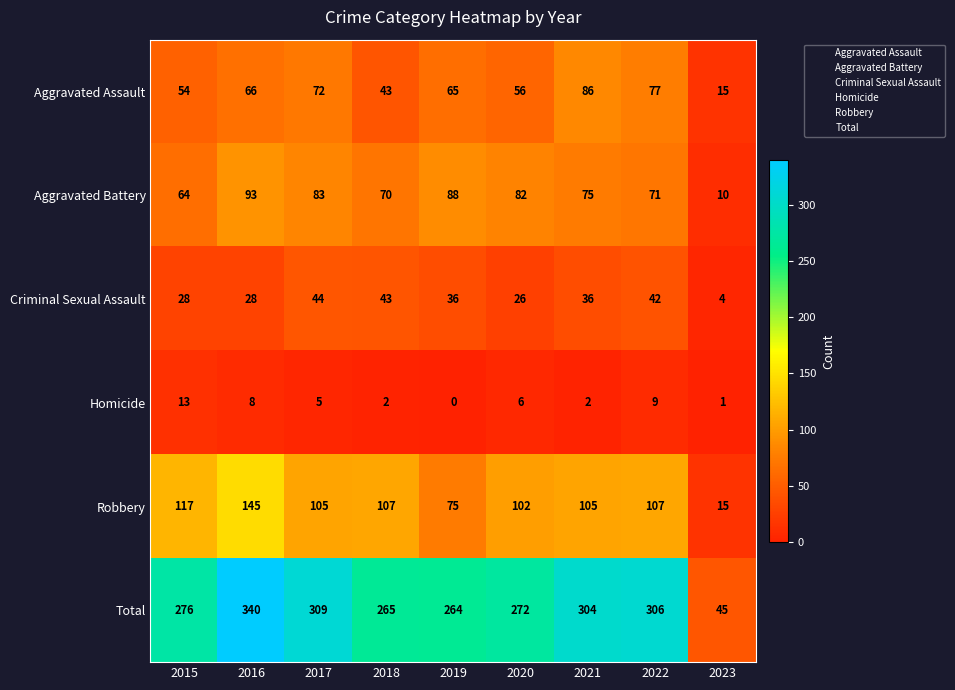

What is the average value of the Aggravated Assault series?

59